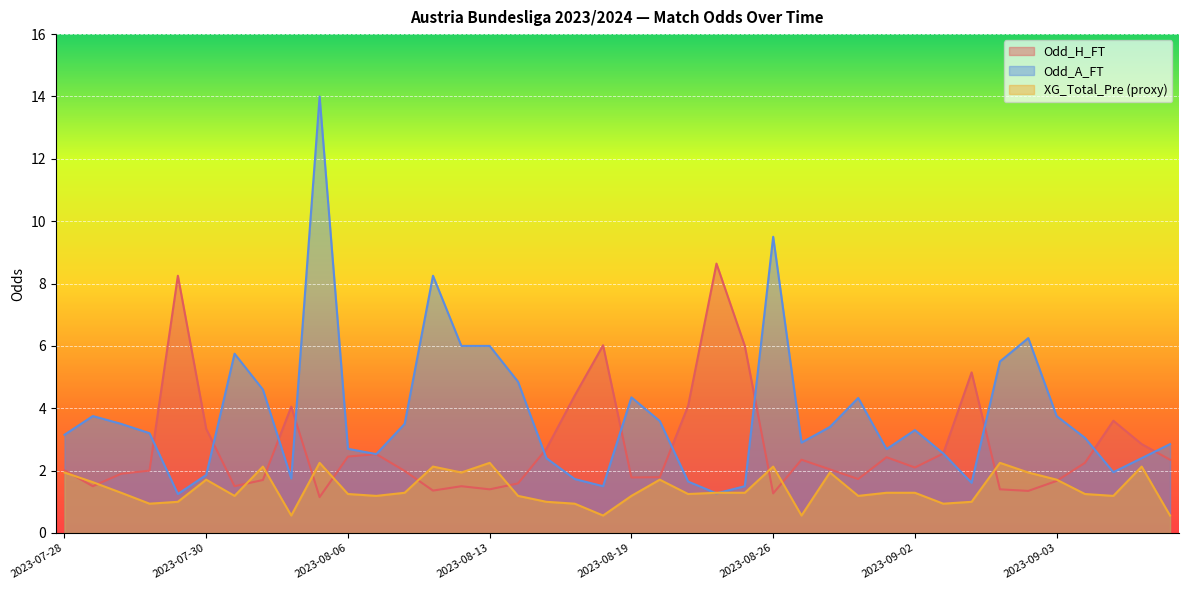

Rank the series at 2023-08-19 from highest to lowest value.

Odd_A_FT, Odd_H_FT, XG_Total_Pre (proxy)